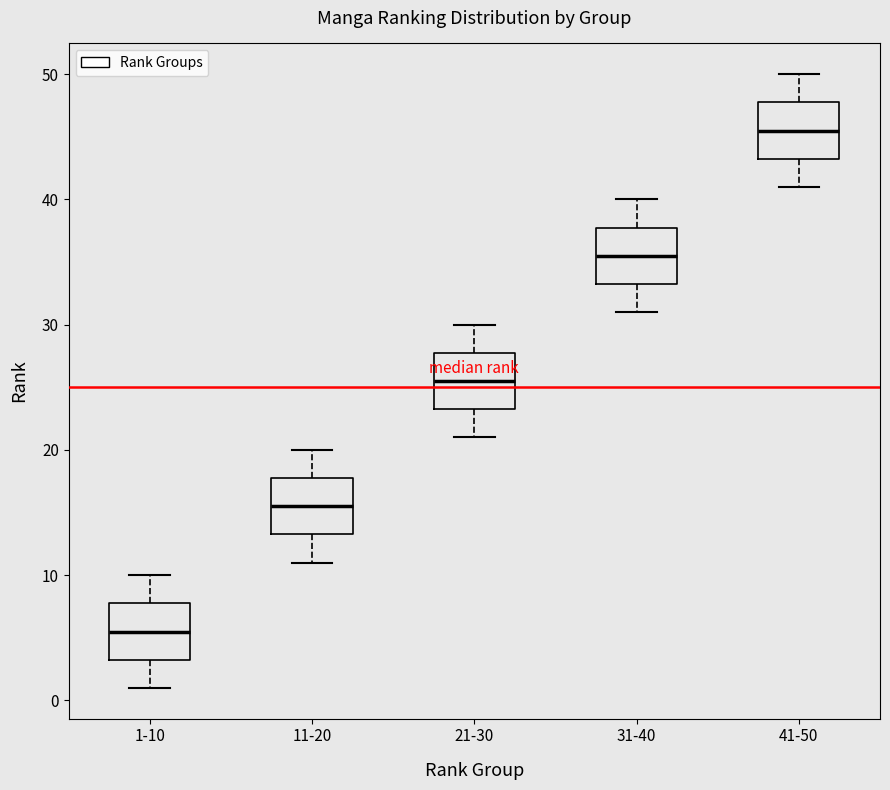

Where is the upper edge of the box for 41-50 on the y-axis? The values are not printed on the chart, so give them approximately, as read against the axis.

48